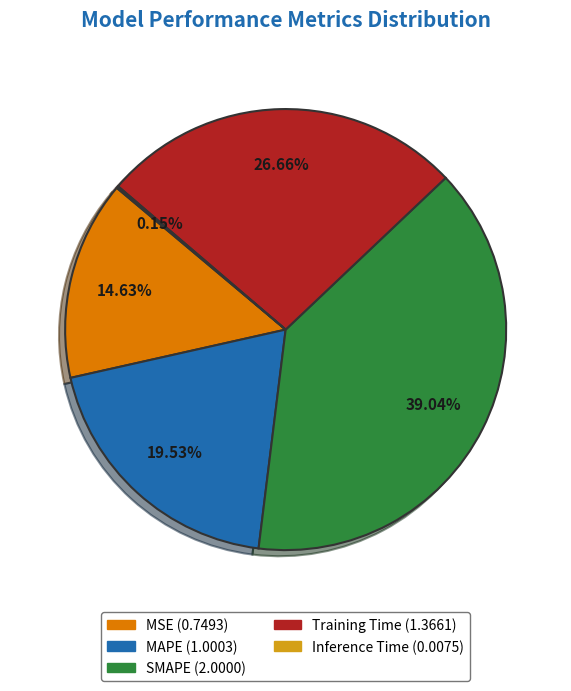

Is there any slice that represents more than half of the pie?

No